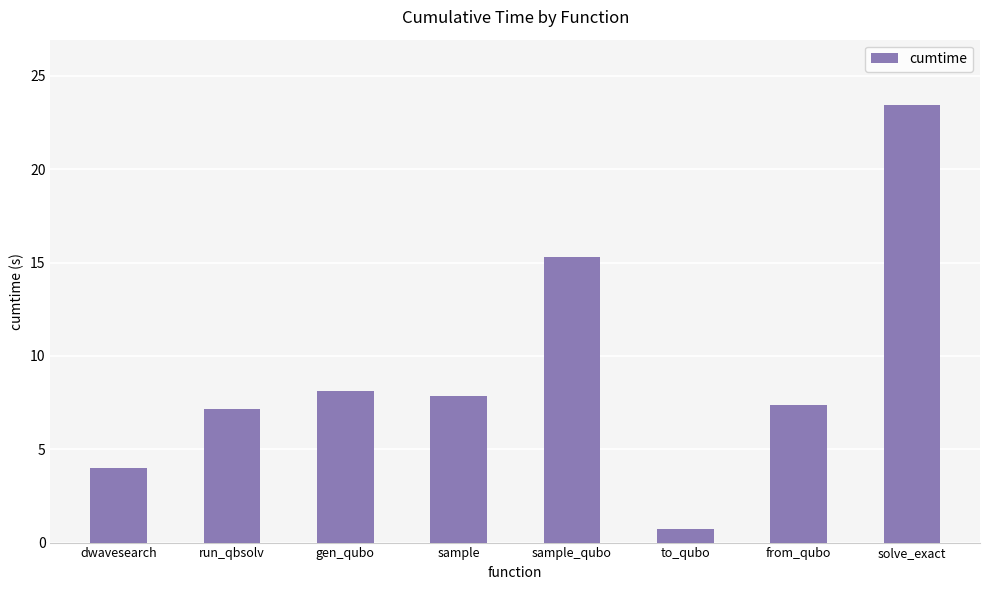

What is the value of the 1st bar from the left?

4.0